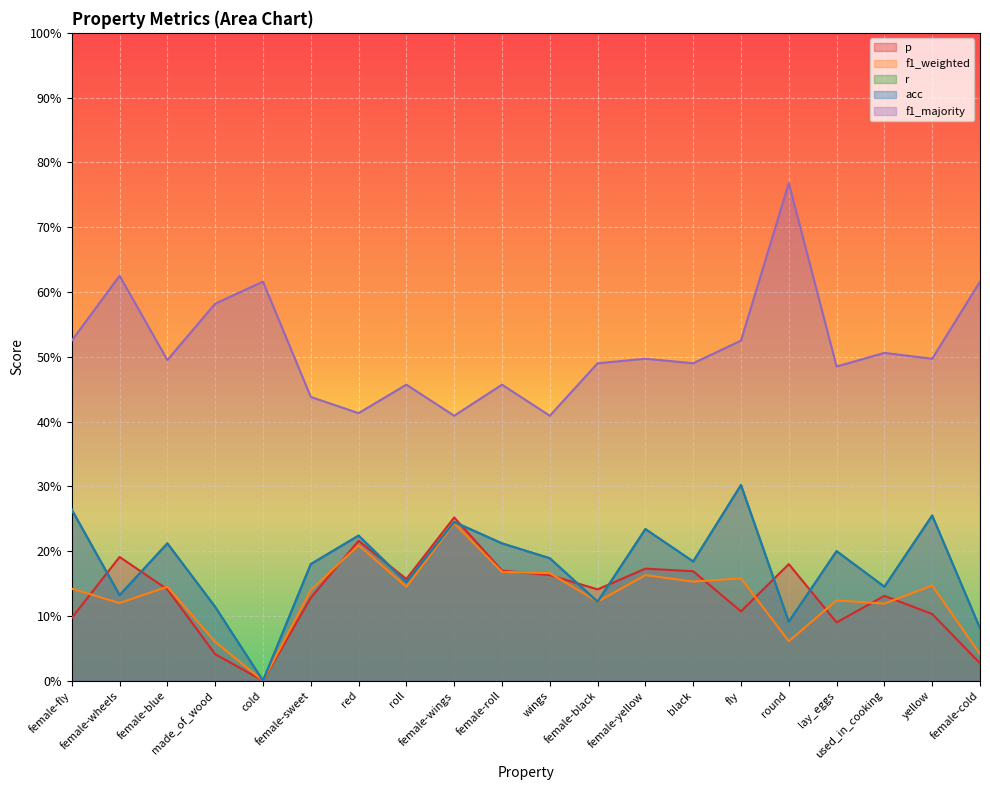

What are all the series names shown in the legend?

p, f1_weighted, r, acc, f1_majority